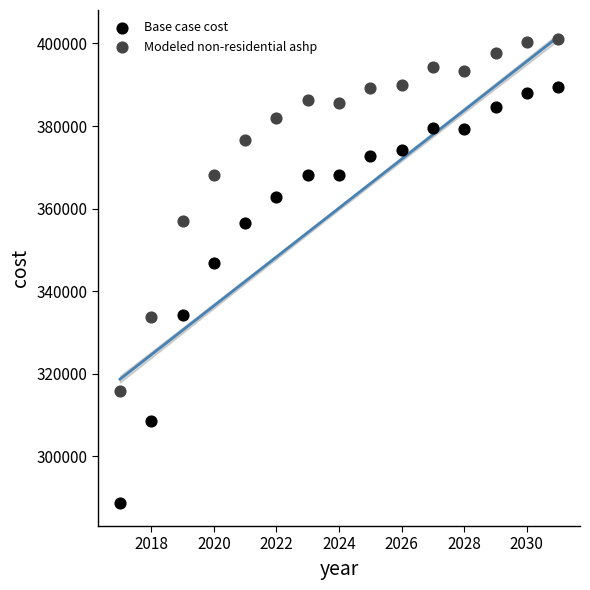

Which series has the largest Y range (max minus min)?

Base case cost